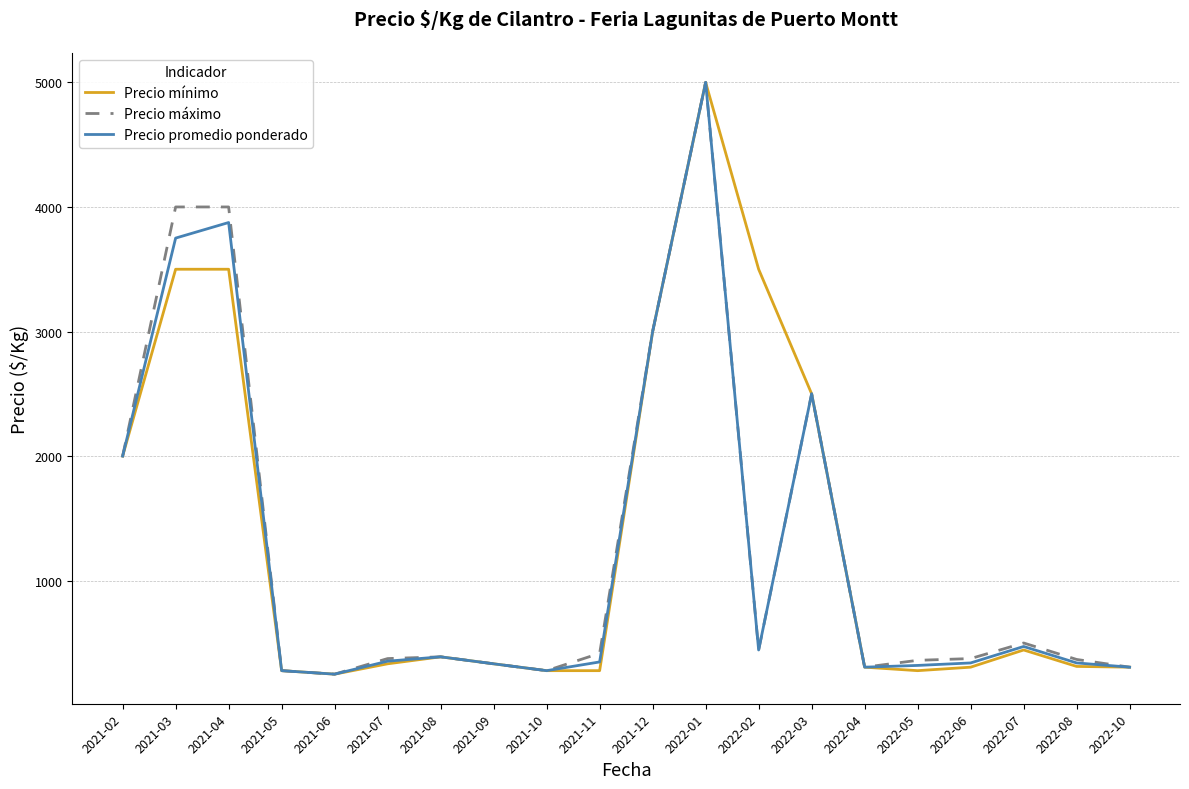

At which label does Precio máximo reach its peak?

2022-01